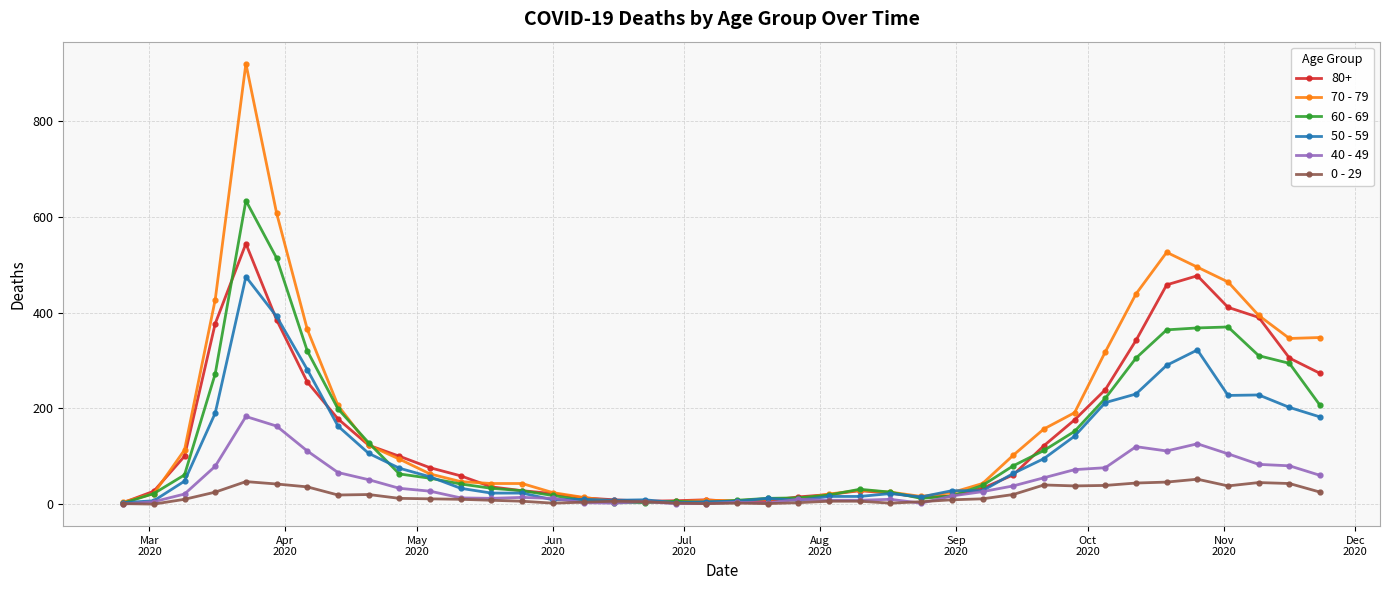

Rank the series by their maximum value, from lowest to highest.

0 - 29, 40 - 49, 50 - 59, 80+, 60 - 69, 70 - 79